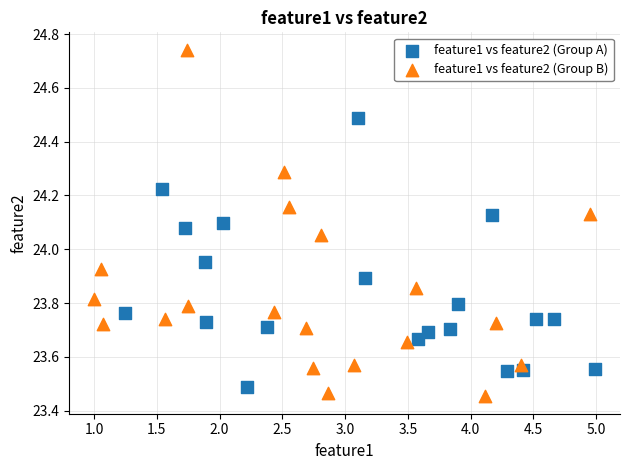

Which series reaches the minimum Y coordinate?

feature1 vs feature2 (Group B)